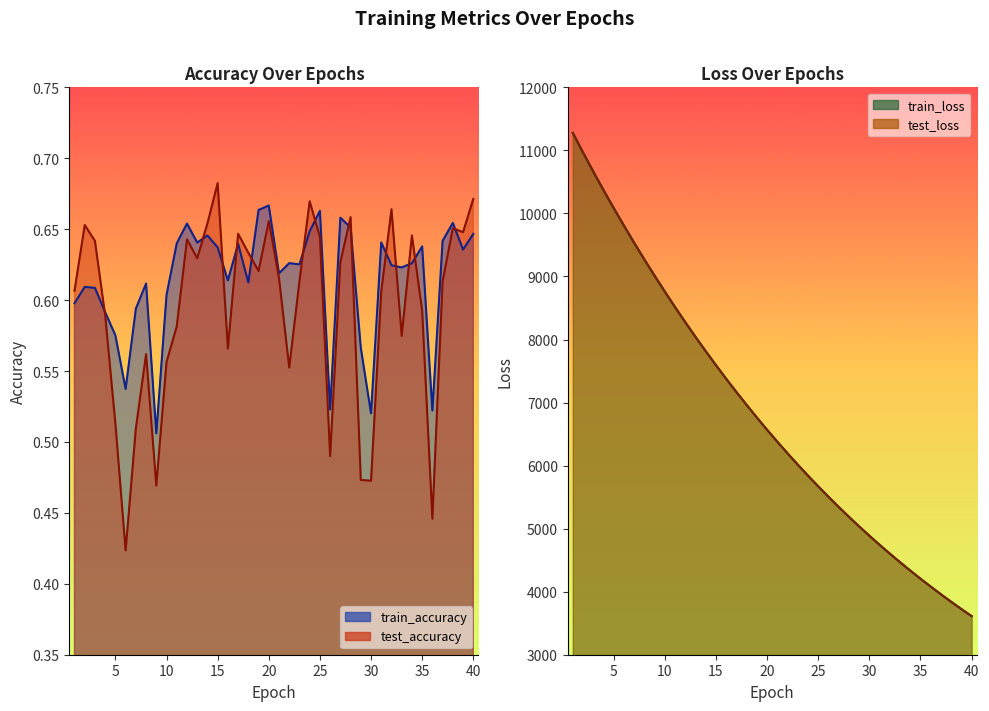

Reading left to right, extract all data points from this chart.

test_accuracy: 0.6	0.7	0.6	0.6	0.5	0.4	0.5	0.6	0.5	0.6	0.6	0.6	0.6	0.7	0.7	0.6	0.6	0.6	0.6	0.7	0.6	0.6	0.6	0.7	0.6	0.5	0.6	0.7	0.5	0.5	0.6	0.7	0.6	0.6	0.6	0.4	0.6	0.7	0.6	0.7
test_loss: 11275.6	10965.2	10662.7	10369.0	10083.7	9805.6	9533.5	9268.7	9011.0	8758.7	8513.1	8274.1	8040.8	7813.8	7592.4	7376.0	7166.6	6961.7	6761.8	6567.4	6378.4	6194.2	6014.9	5840.4	5670.5	5505.7	5344.0	5187.9	5035.5	4887.8	4743.4	4603.8	4467.3	4334.8	4205.7	4080.9	3958.3	3839.6	3724.3	3612.3
train_accuracy: 0.6	0.6	0.6	0.6	0.6	0.5	0.6	0.6	0.5	0.6	0.6	0.7	0.6	0.6	0.6	0.6	0.6	0.6	0.7	0.7	0.6	0.6	0.6	0.6	0.7	0.5	0.7	0.7	0.6	0.5	0.6	0.6	0.6	0.6	0.6	0.5	0.6	0.7	0.6	0.6
train_loss: 11276.3	10965.5	10663.2	10369.1	10083.5	9805.2	9533.5	9268.4	9010.8	8758.6	8513.0	8274.1	8040.8	7814.0	7592.5	7375.9	7166.7	6961.7	6761.7	6567.3	6378.3	6194.0	6014.8	5840.3	5670.5	5505.4	5343.9	5187.9	5035.3	4887.7	4743.4	4603.7	4467.1	4334.8	4205.6	4080.7	3958.2	3839.5	3724.3	3612.4